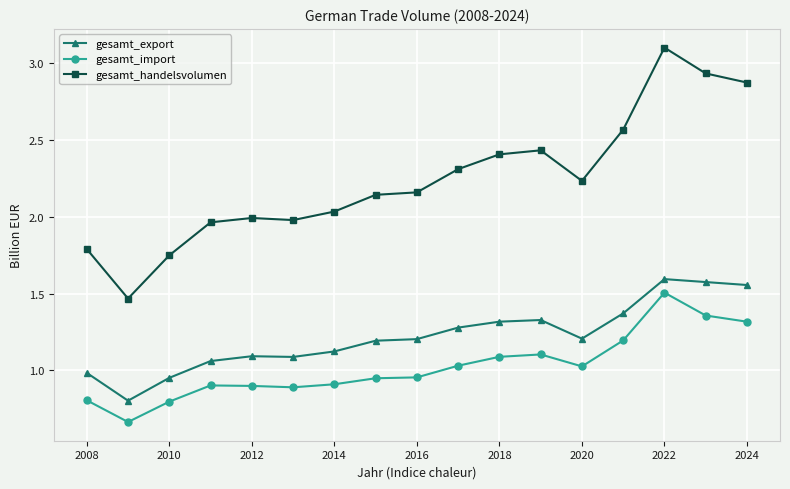

True or false: gesamt_handelsvolumen and gesamt_import cross at least once.

False